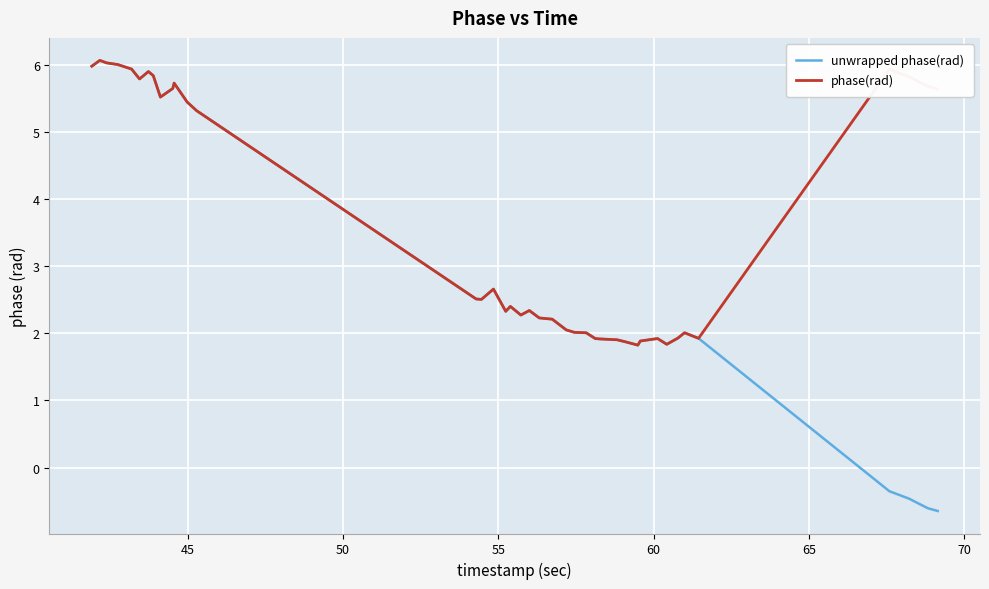

List the series in order of their overall mean, highest first.

phase(rad), unwrapped phase(rad)